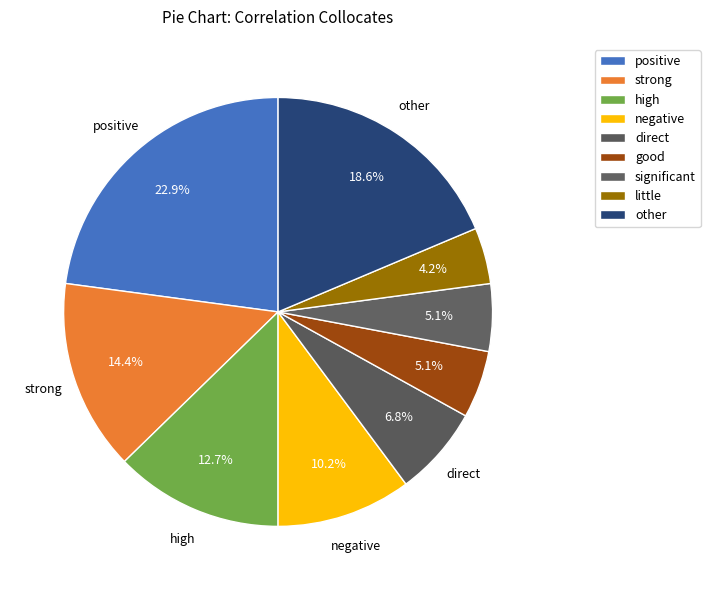

Combined, what portion of the pie is high and negative?

22.9%